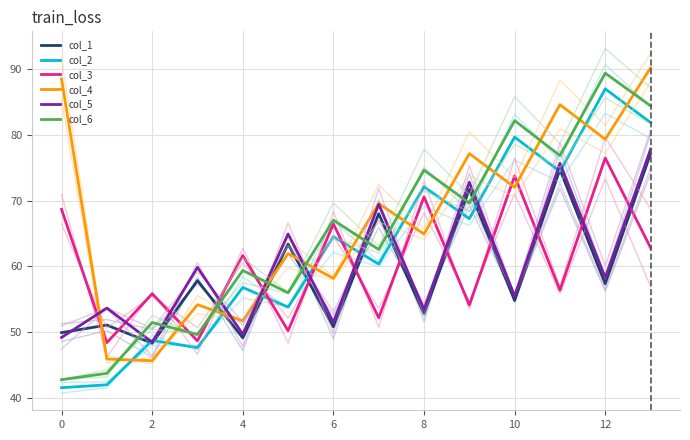

What are all the series names shown in the legend?

col_1, col_2, col_3, col_4, col_5, col_6